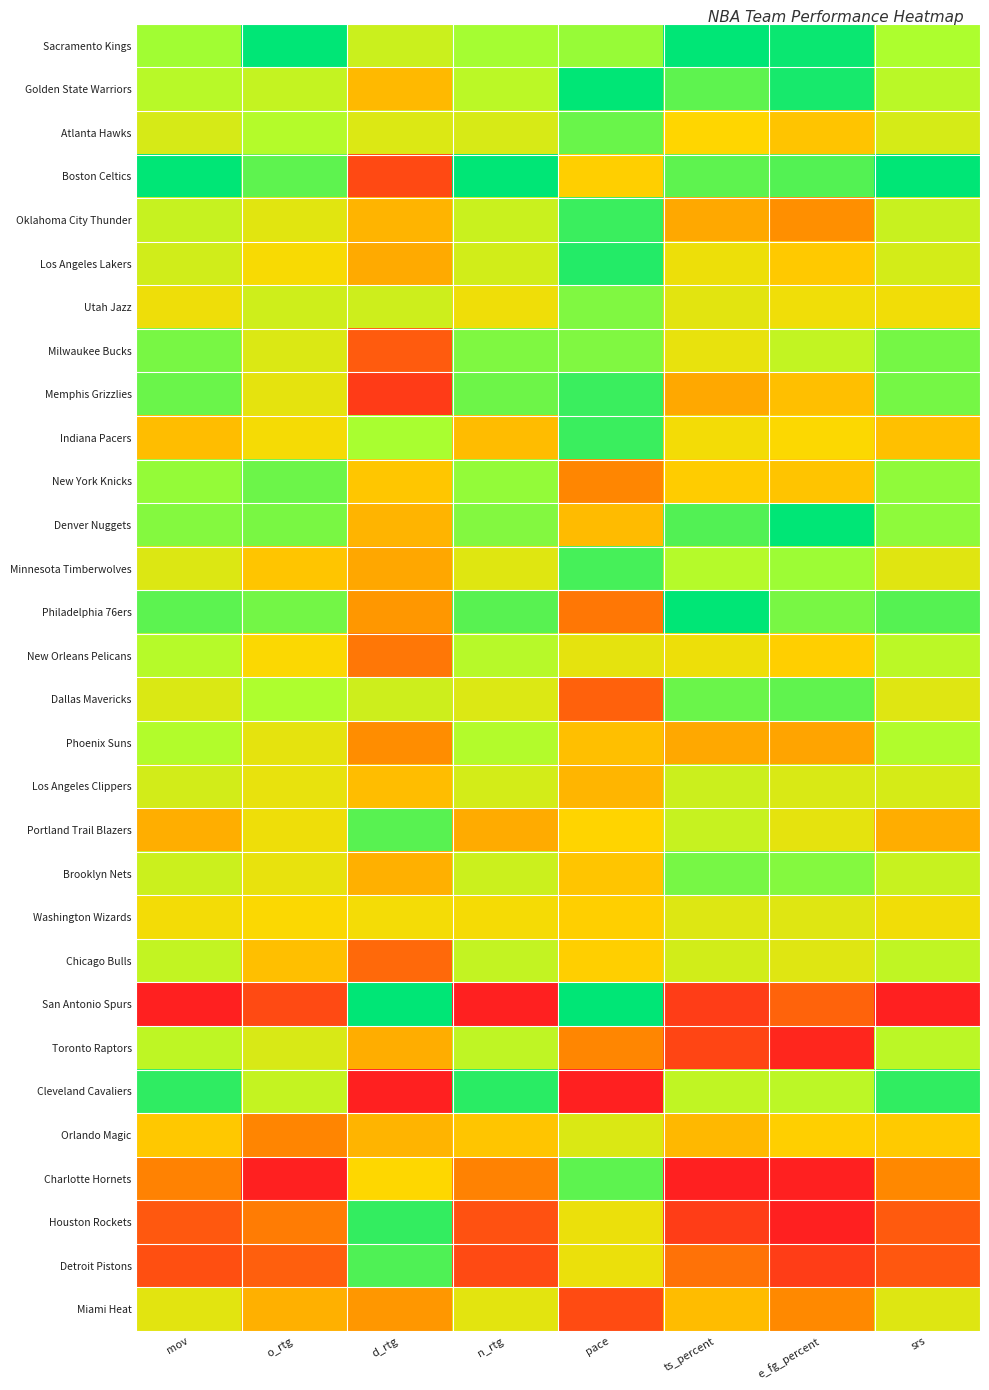

What is the total value across all series at e_fg_percent?

15.7